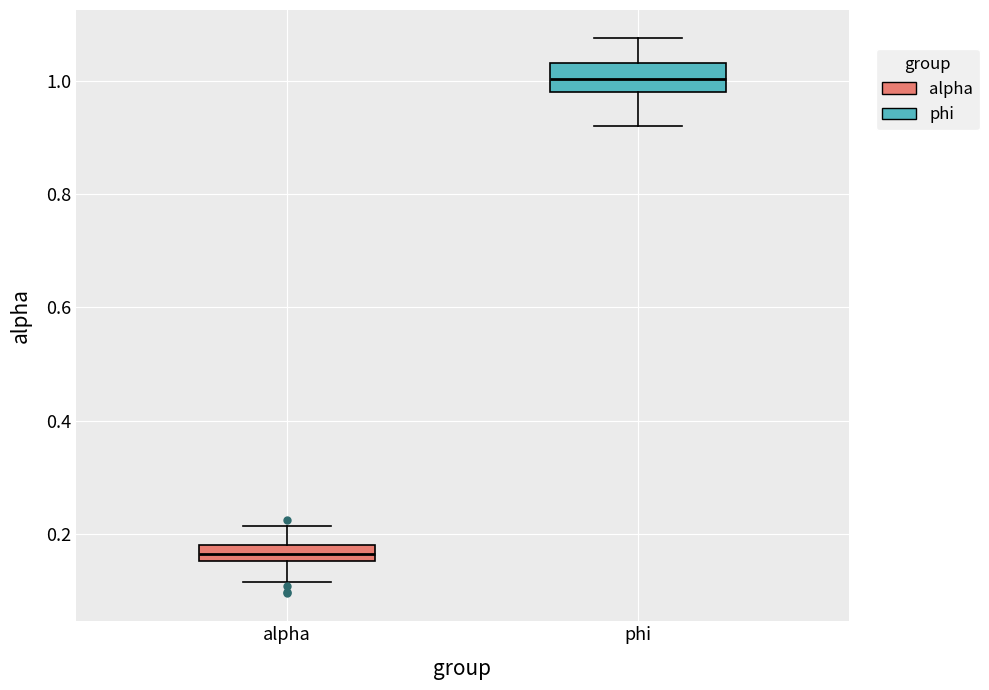

Where is the upper edge of the box for phi on the y-axis? The values are not printed on the chart, so give them approximately, as read against the axis.

1.04